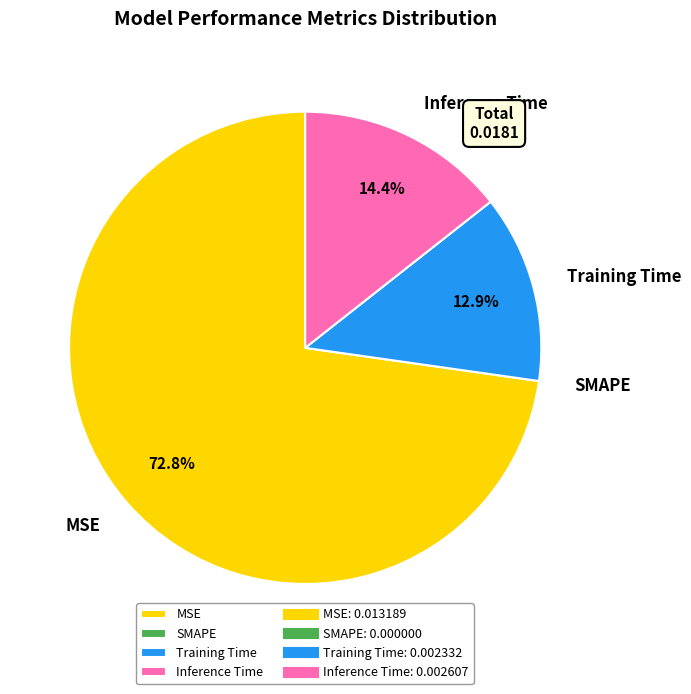

What percentage is the Training Time slice, to the nearest percent?

13%